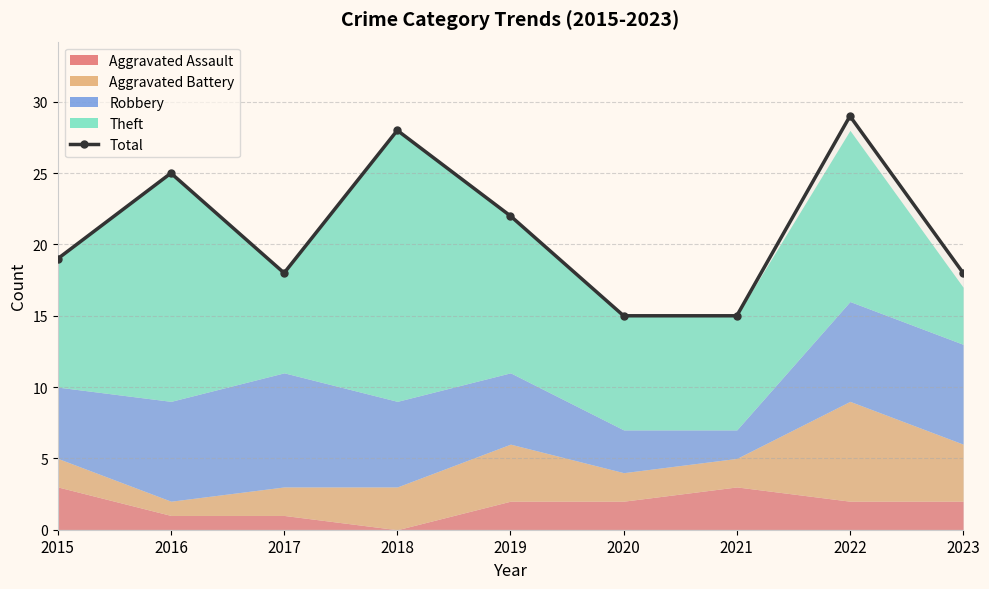

How many values are below 19?

4